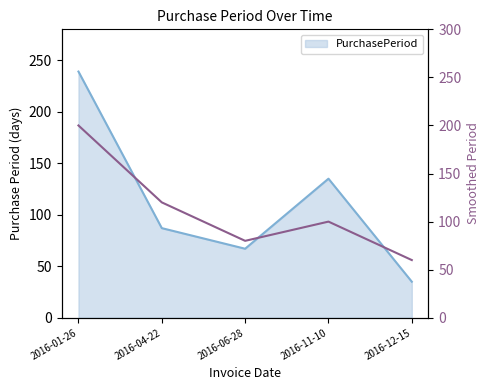

What is the average value?

112